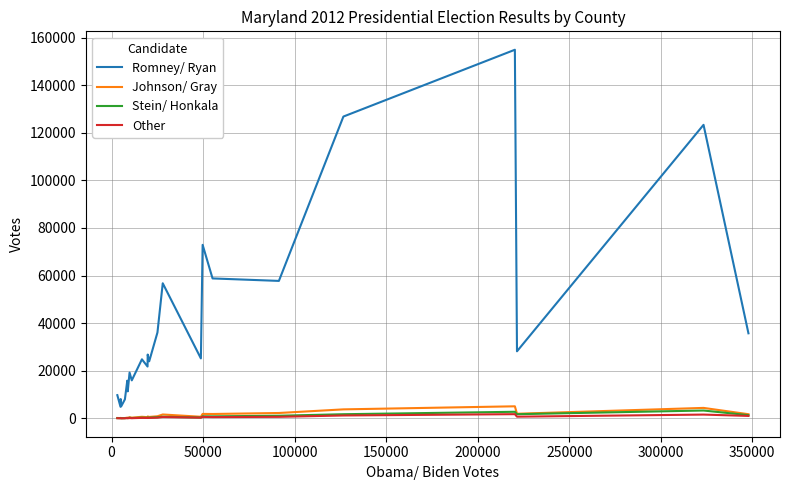

How many lines are shown in the chart?

4